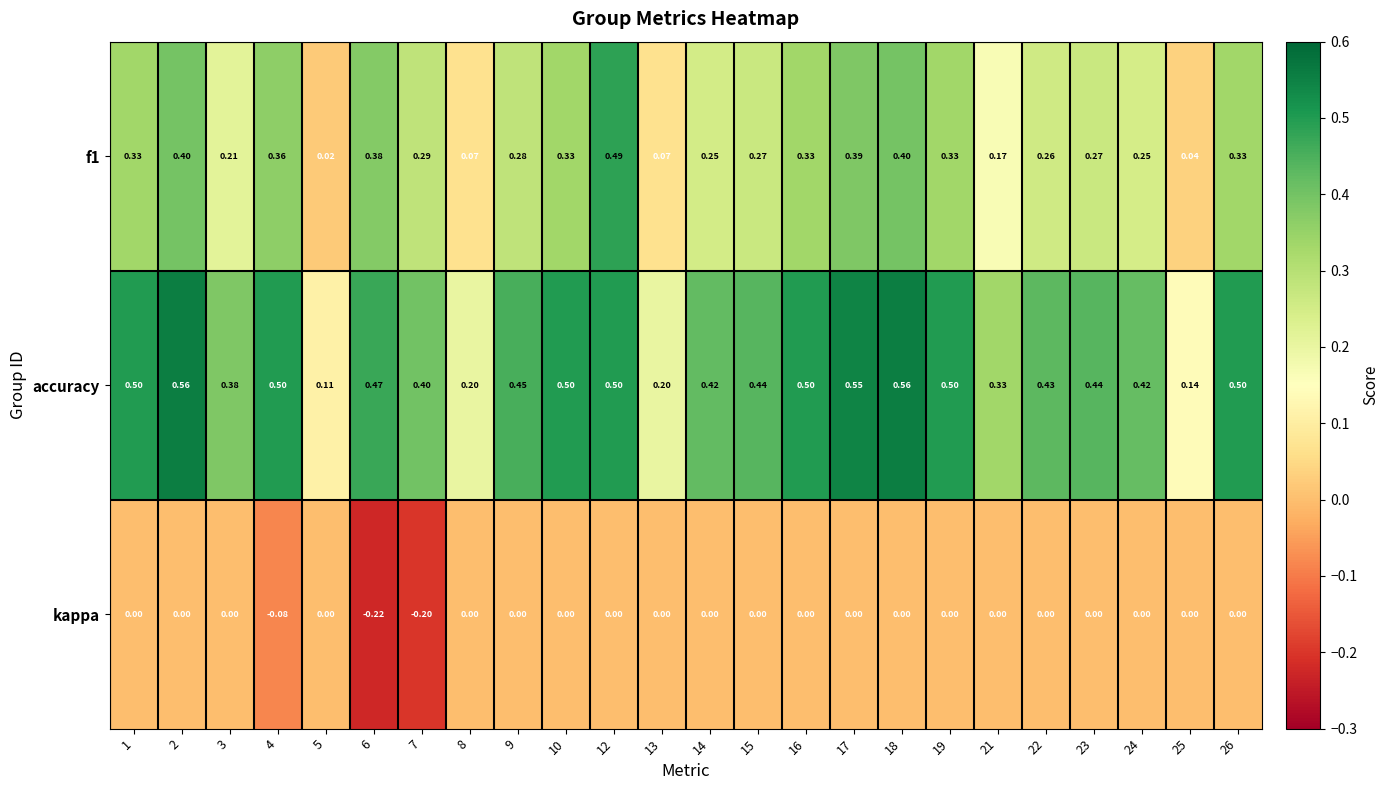

Between 4 and 13, which series saw the biggest shift?

accuracy